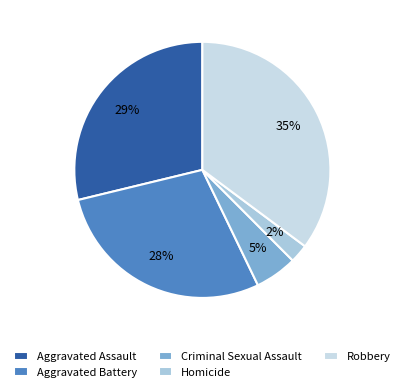

Is Criminal Sexual Assault the majority of the pie?

No